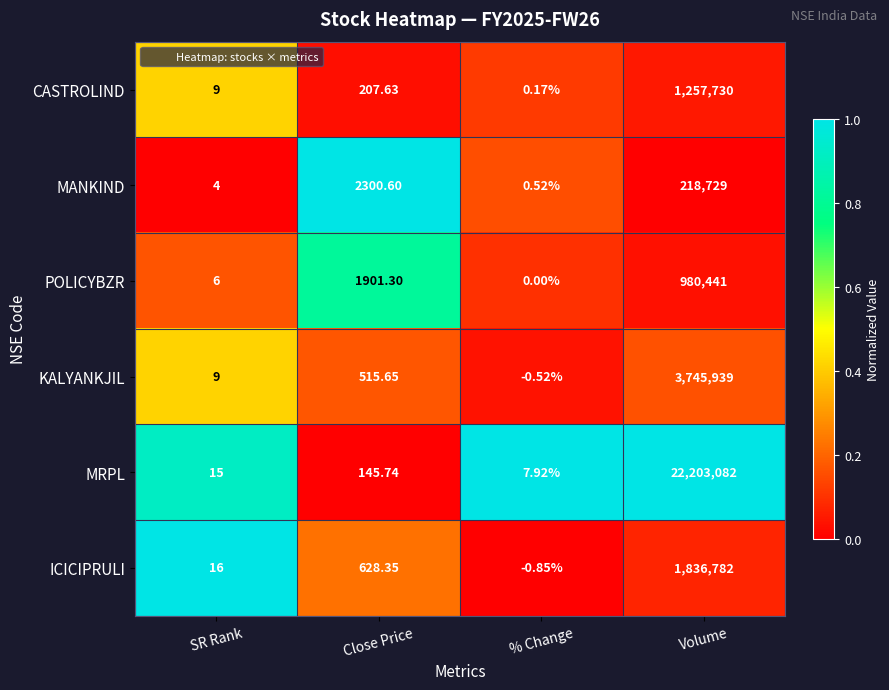

What is the total value across all series at Close Price?

5699.3